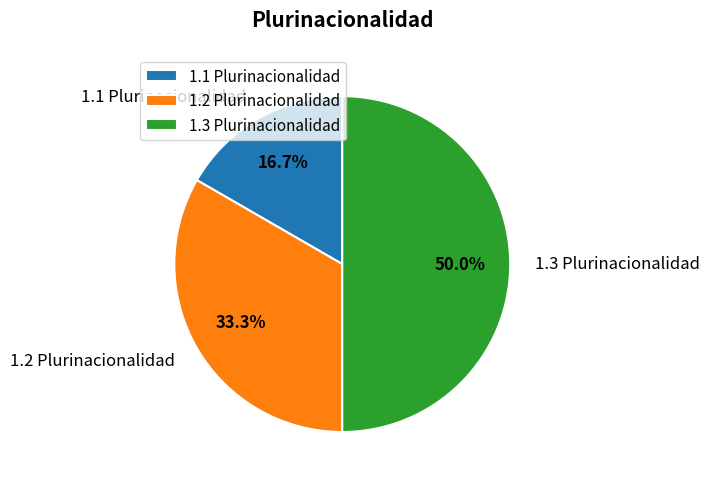

How much of the chart is everything except 1.2 Plurinacionalidad?

66.7%